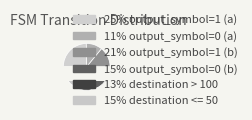

Which has a higher value, destination > 100 or destination <= 50?

destination <= 50